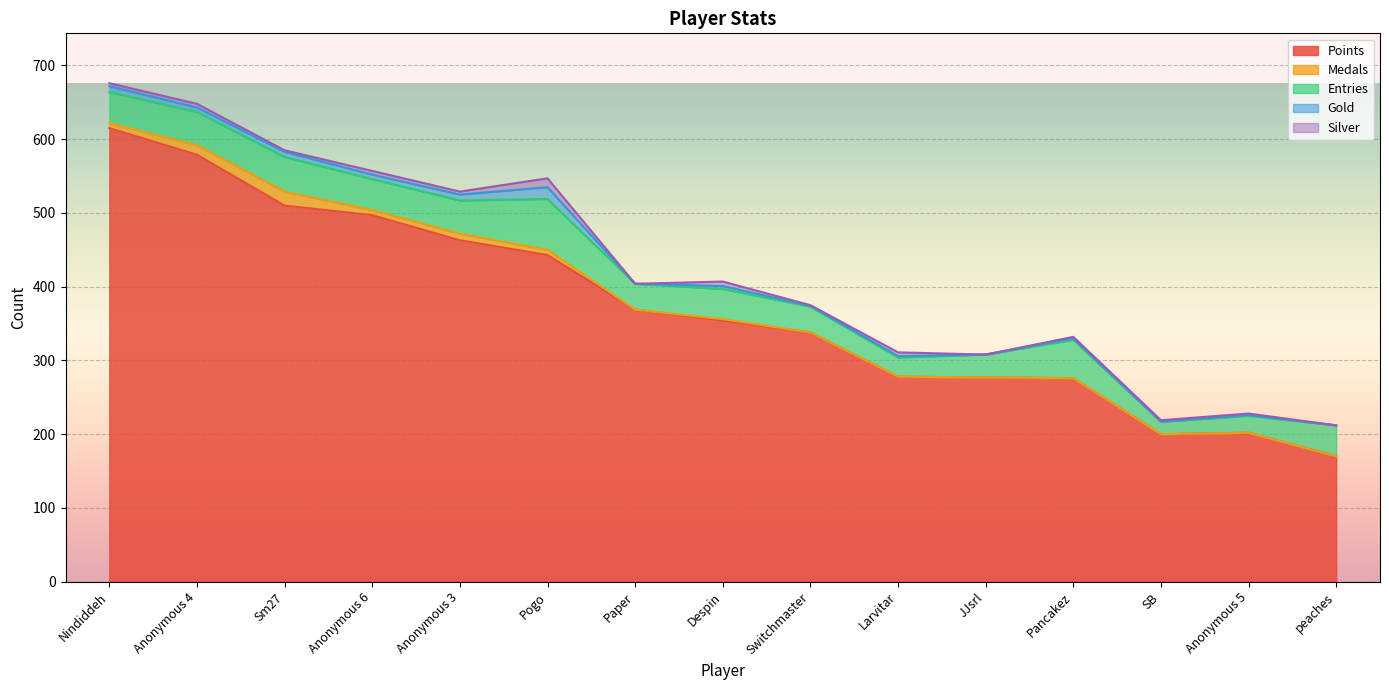

At which category does the chart reach its minimum across all series?

Paper